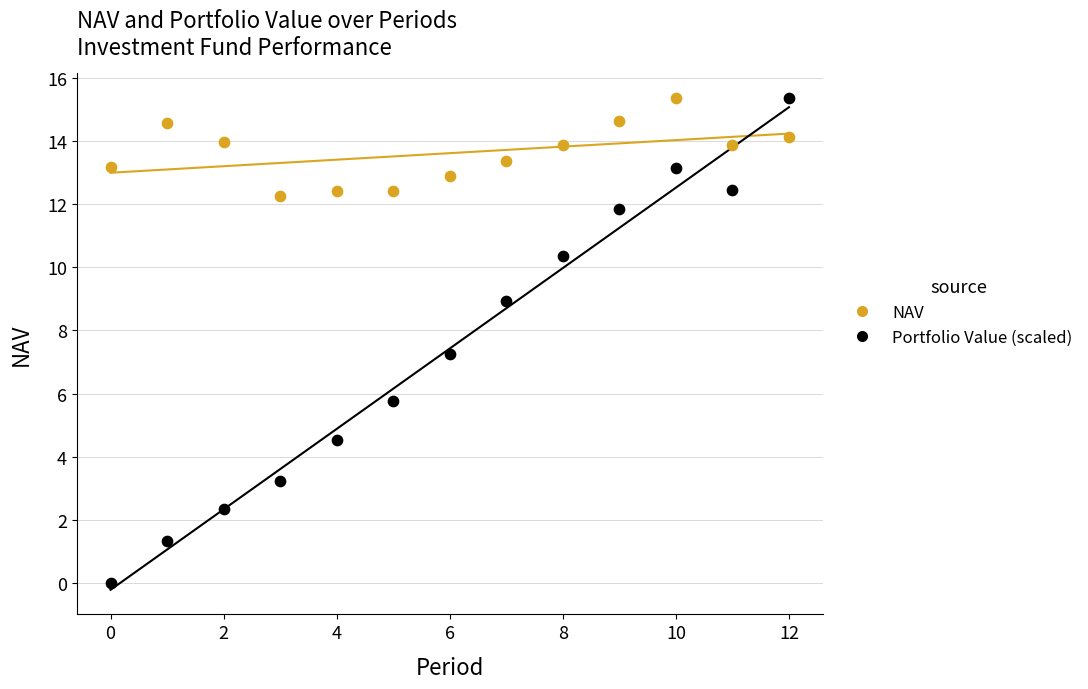

Which series reaches the minimum Y coordinate?

Portfolio Value (scaled)